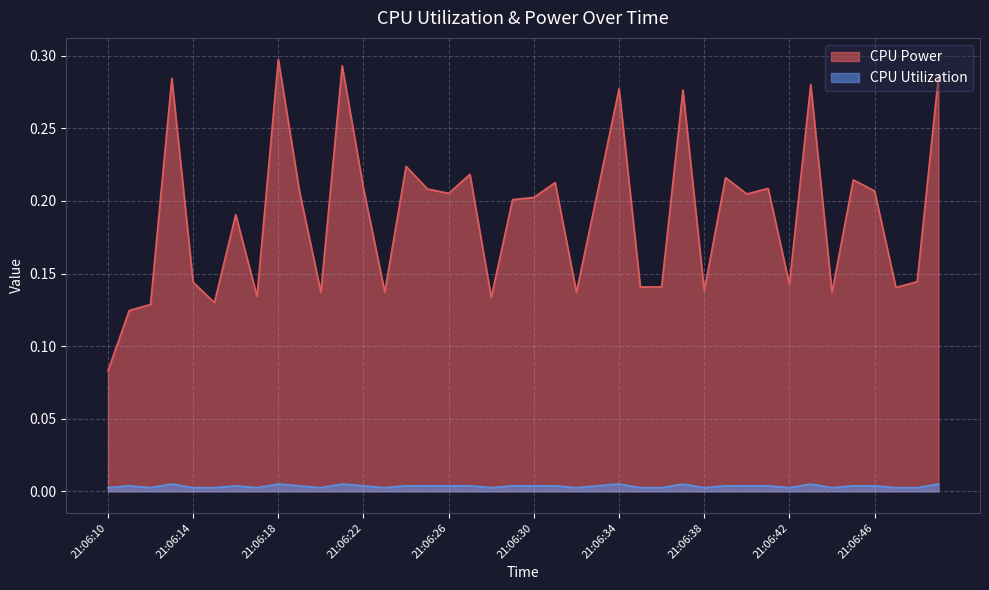

Which label corresponds to the largest value in the chart?

21:06:18